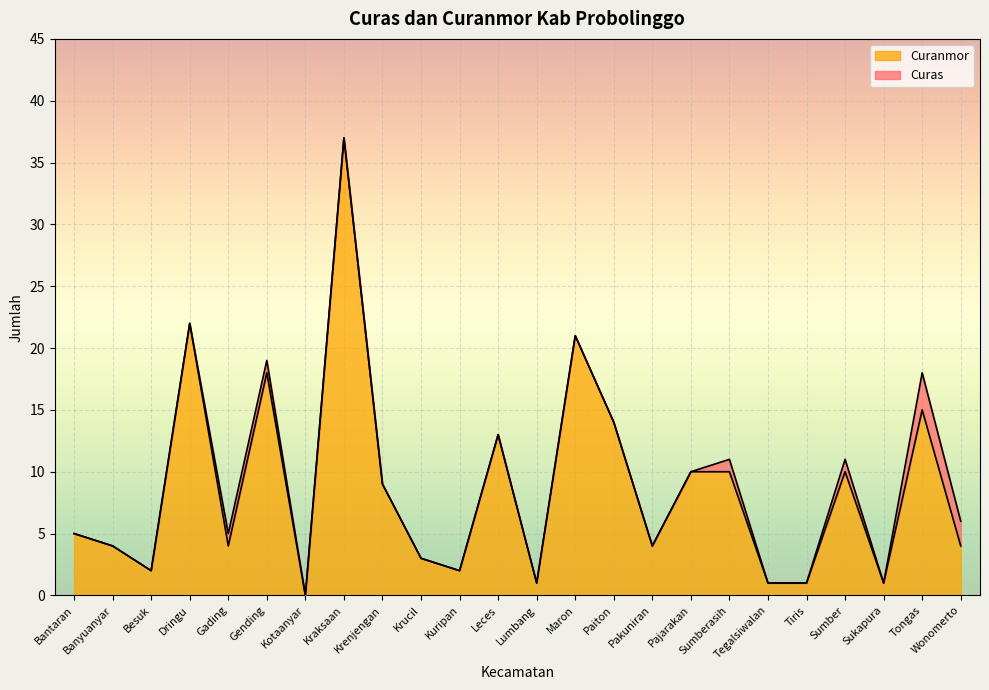

The value at Kuripan is 2. True or false?

True